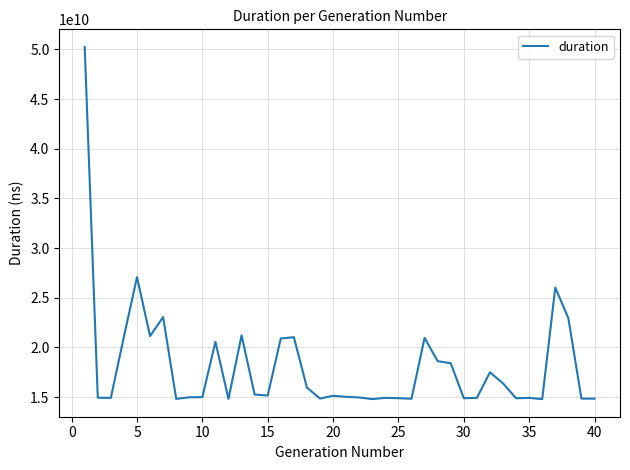

How many lines are shown in the chart?

1